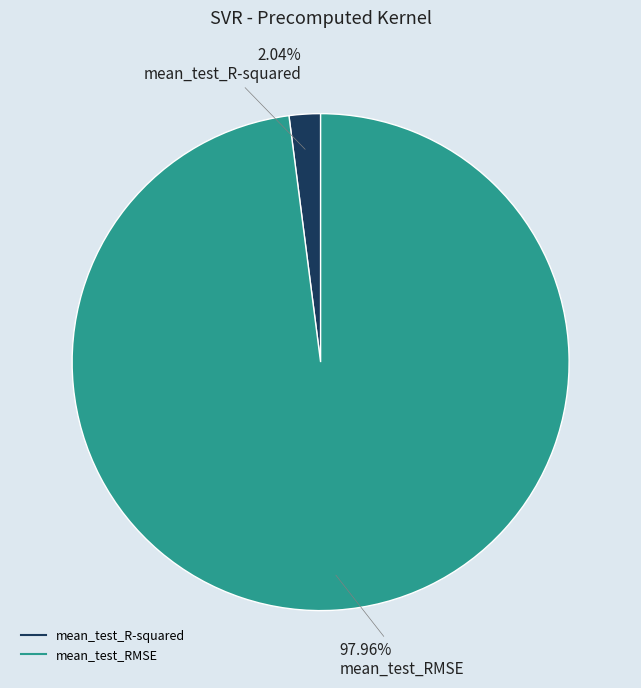

Rank the categories by value from lowest to highest.

mean_test_R-squared, mean_test_RMSE